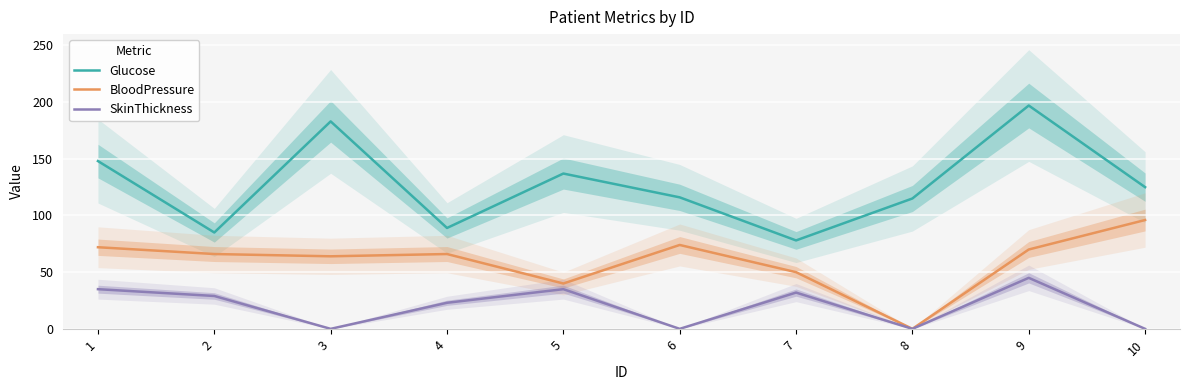

How many values in BloodPressure are above zero?

9